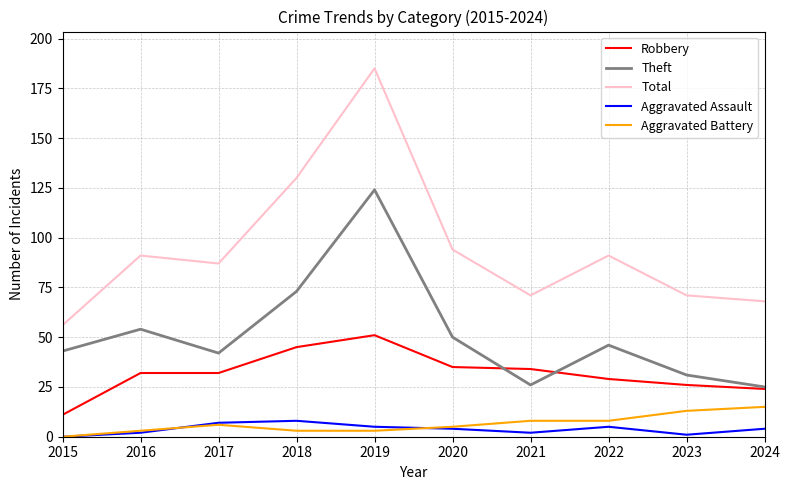

Is it true that Theft equals 11 at 2023?

False